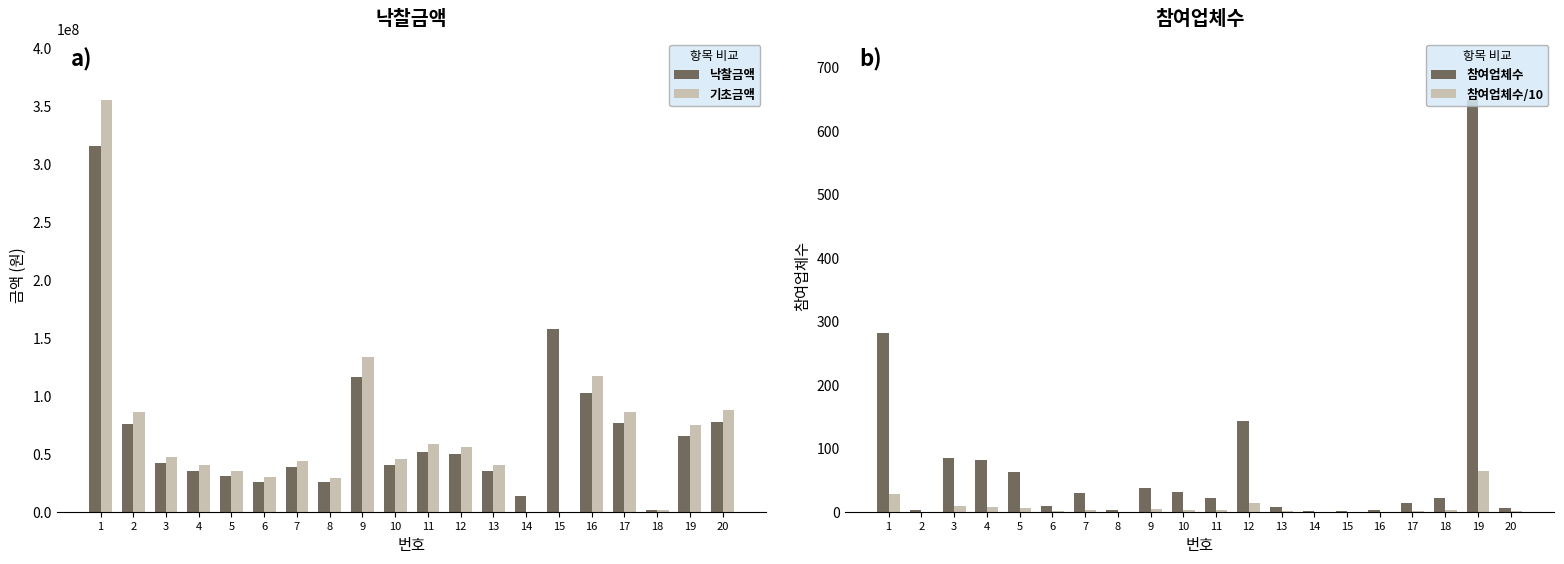

Where does the 참여업체수/10 series first go above 2?

1